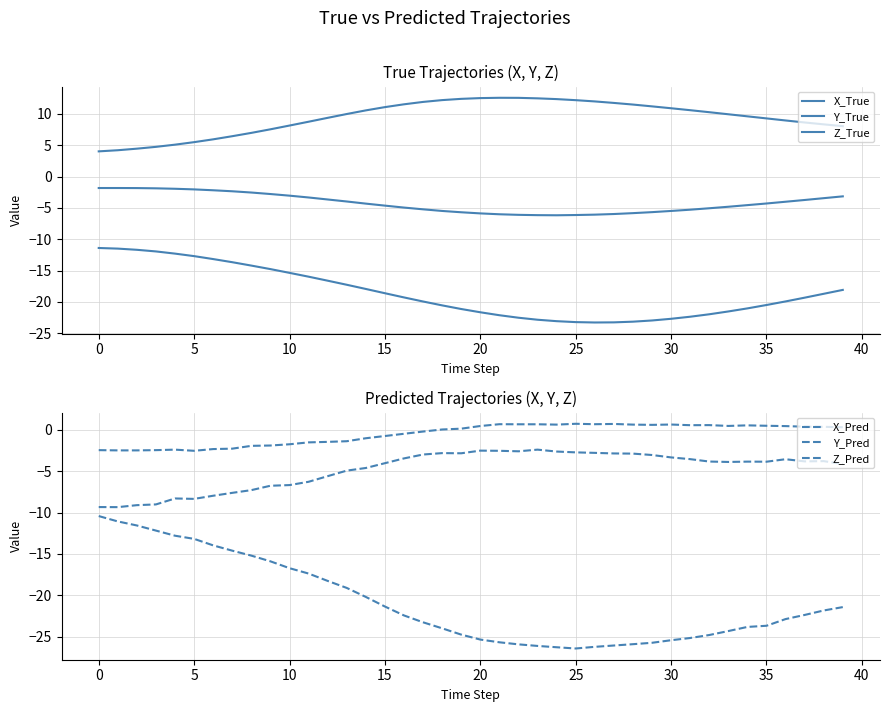

What is the minimum value for Y_Pred?

-2.5